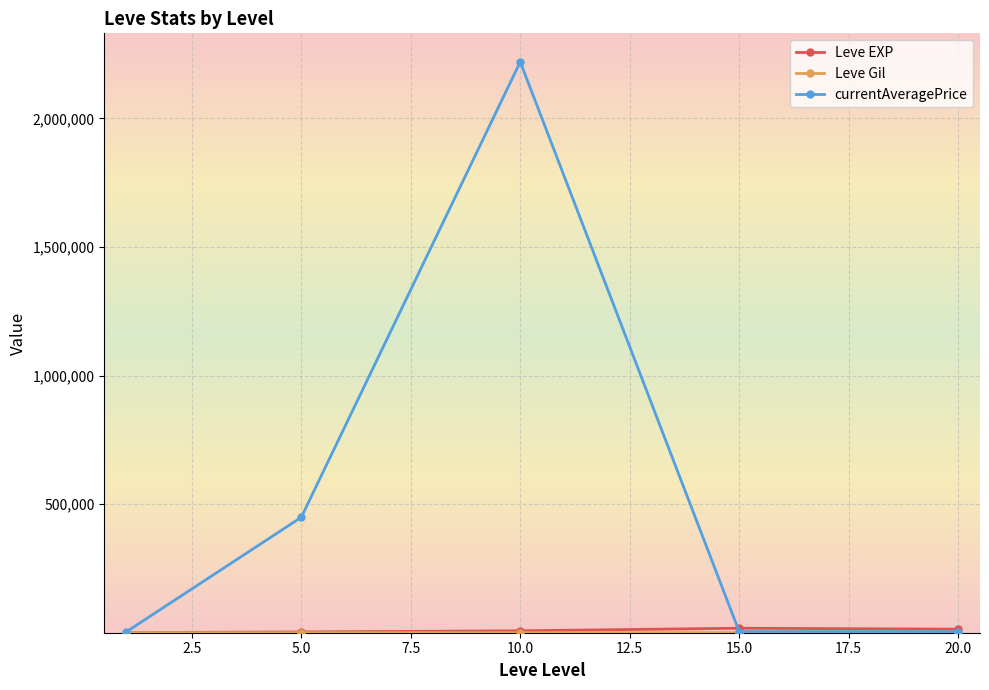

In currentAveragePrice, how many points are higher than both neighbors (excluding endpoints)?

1